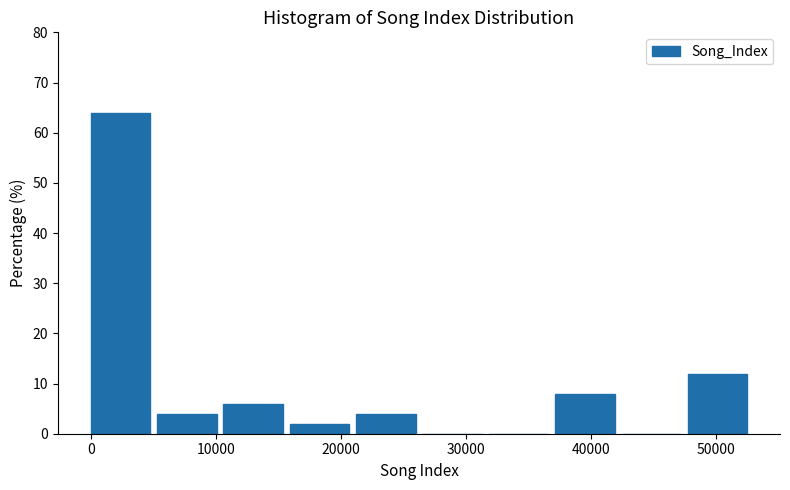

Which range on the x-axis has the tallest bar?

0 to 5000